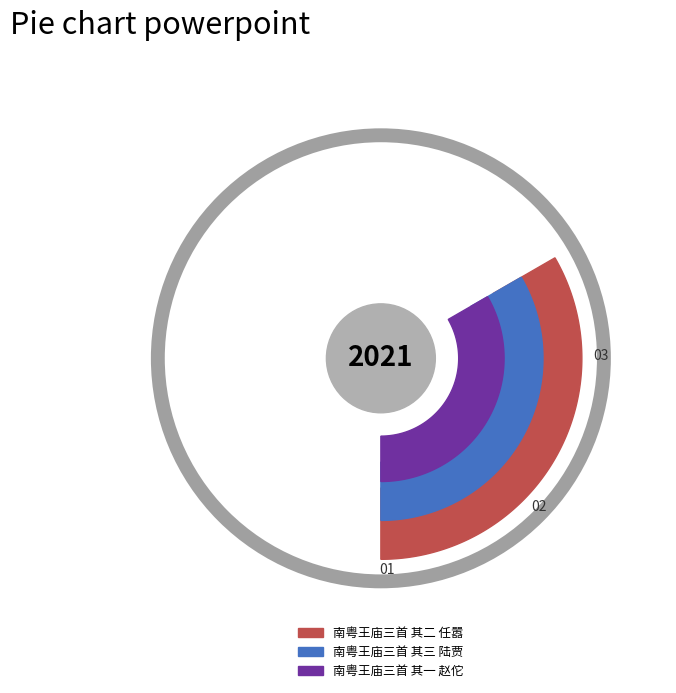

Which slice is the smallest?

南粤王庙三首 其一 赵佗